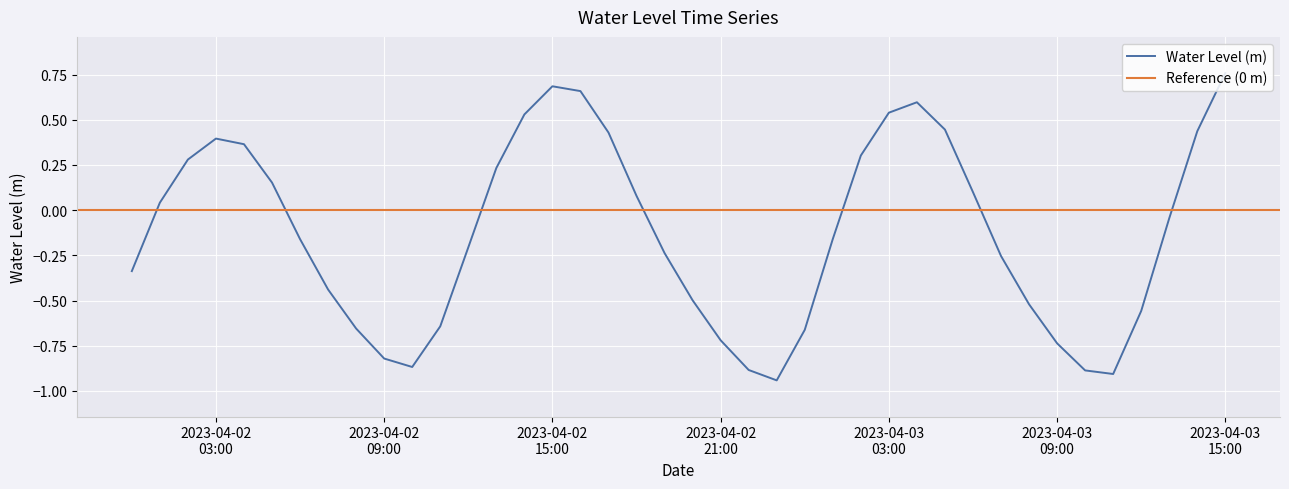

What is the sum of all values?

-5.1